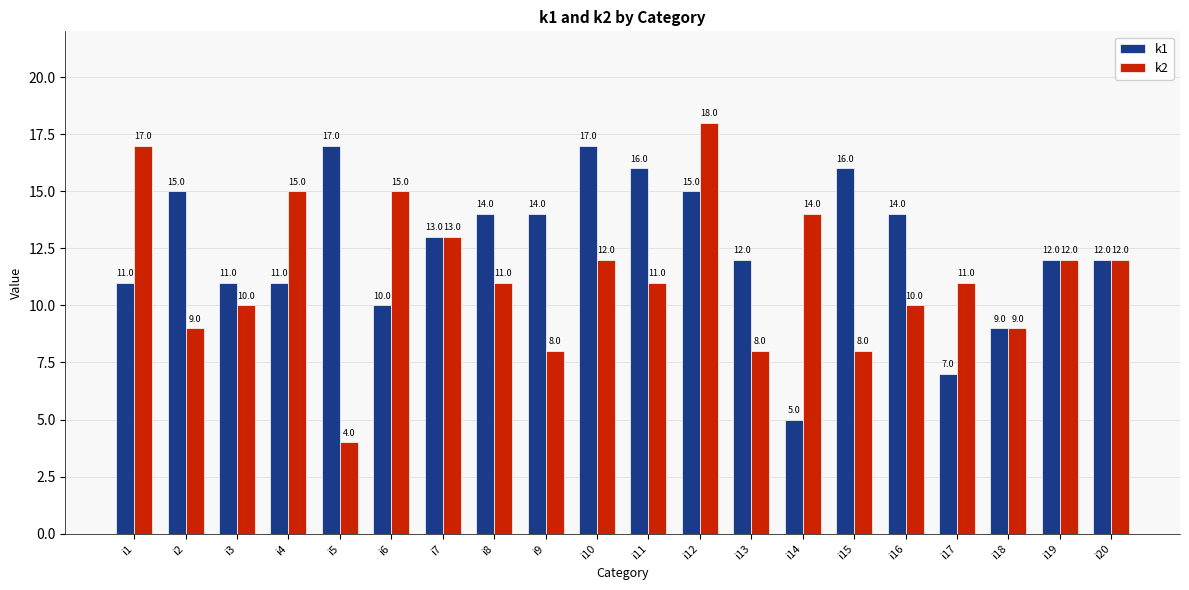

What is the total value across all series at i20?

24